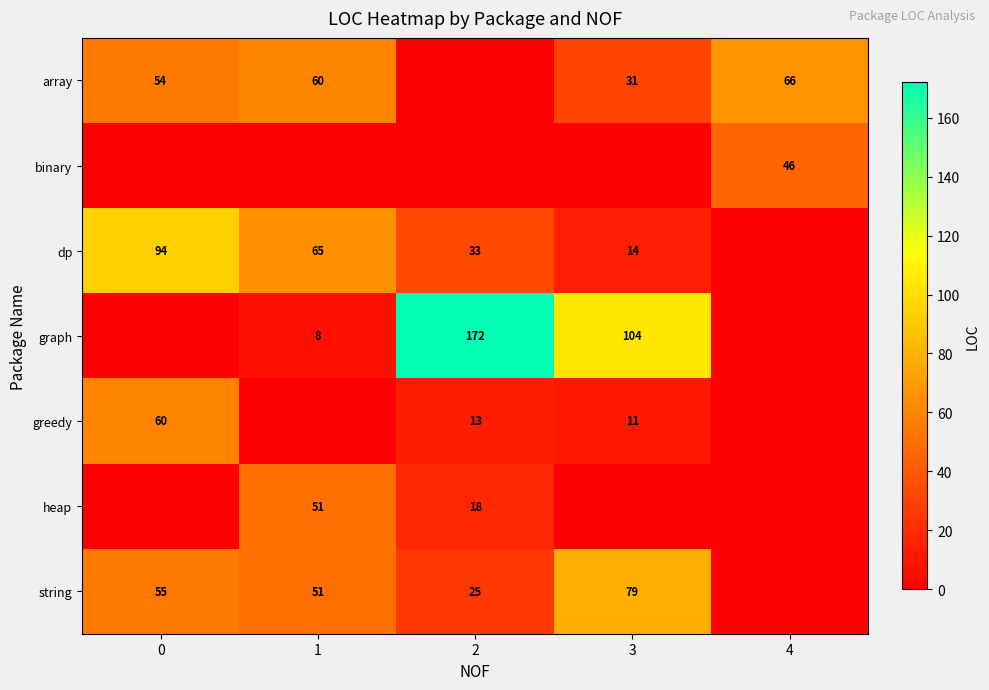

Which category has the highest value across all series?

2